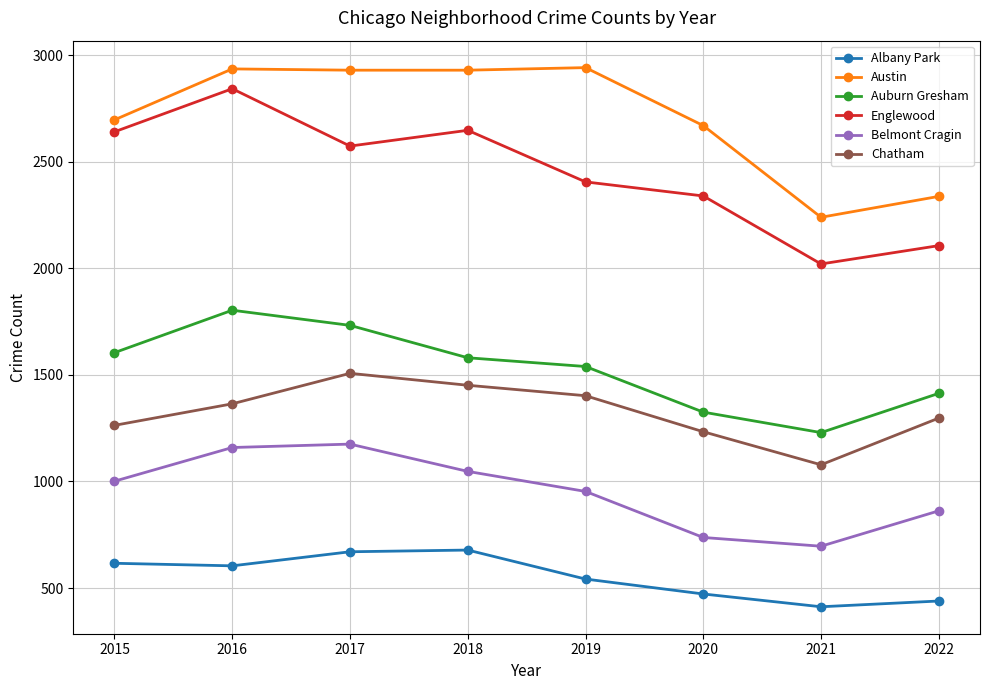

What is the smallest value displayed?

412